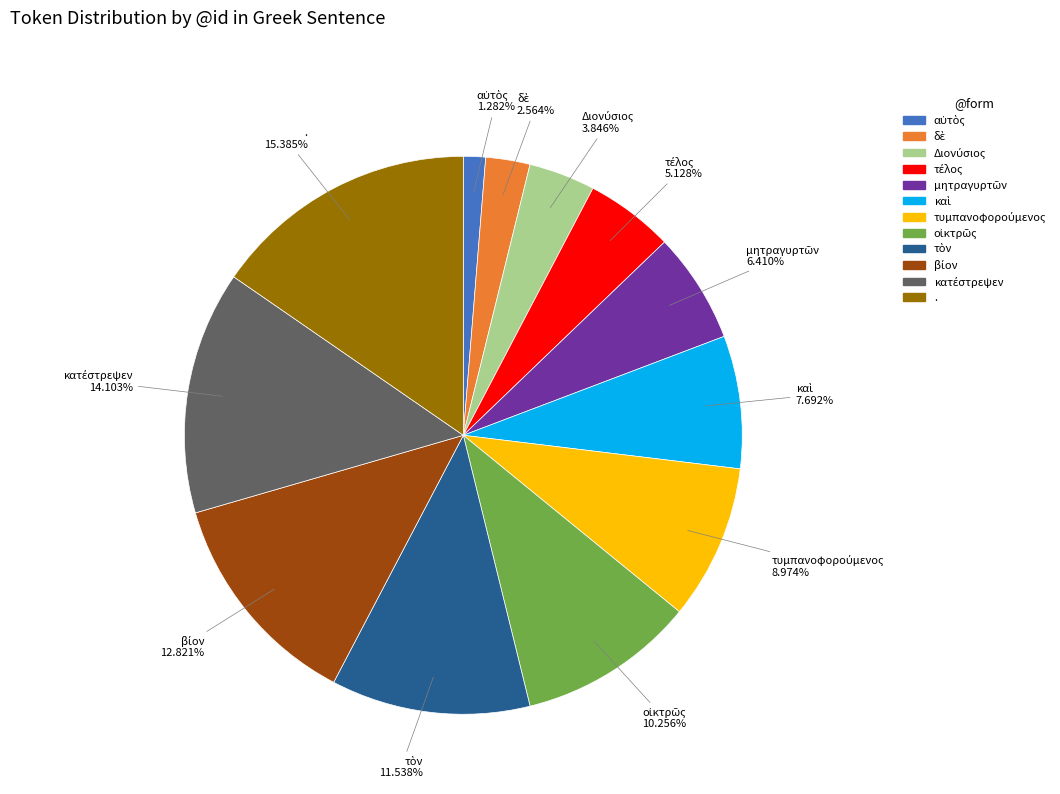

Count the number of slices in the pie.

12